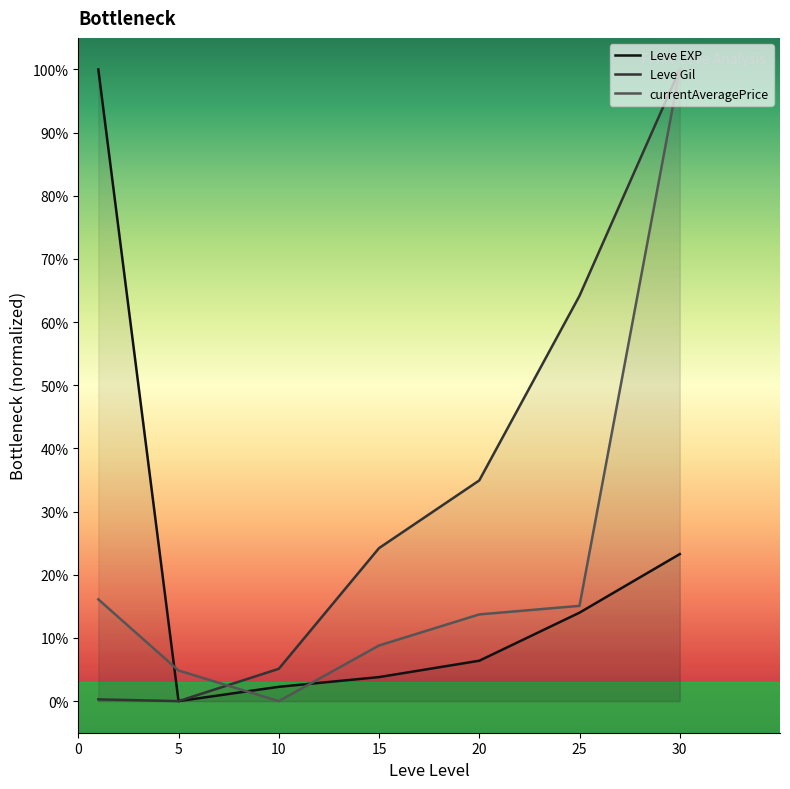

Which series changed the most between 10 and 25?

Leve Gil